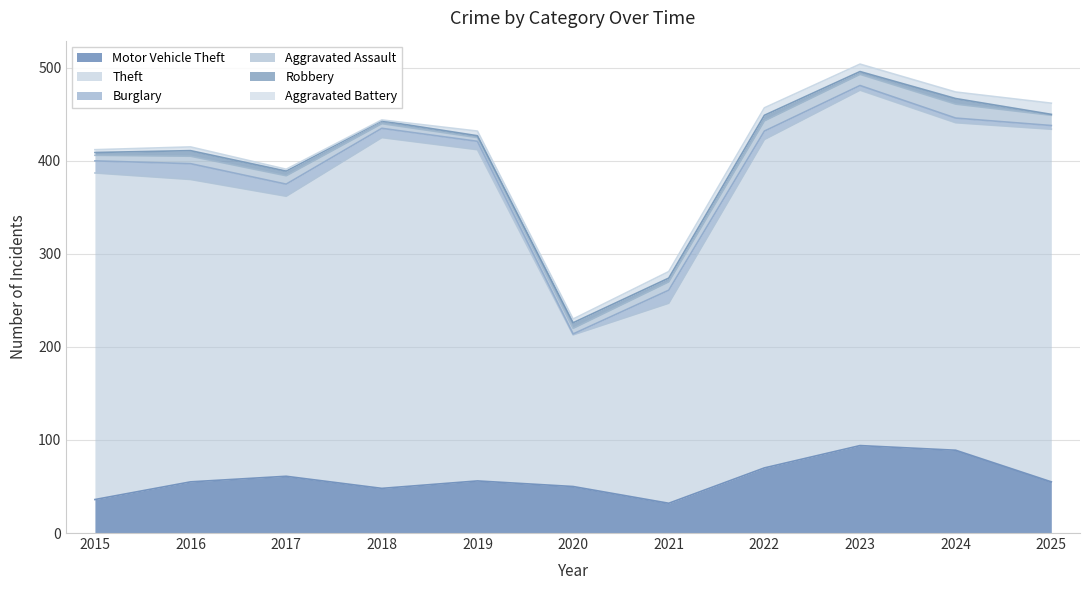

Rank the categories by Aggravated Battery value from highest to lowest.

2025, 2022, 2023, 2021, 2024, 2019, 2016, 2020, 2015, 2017, 2018